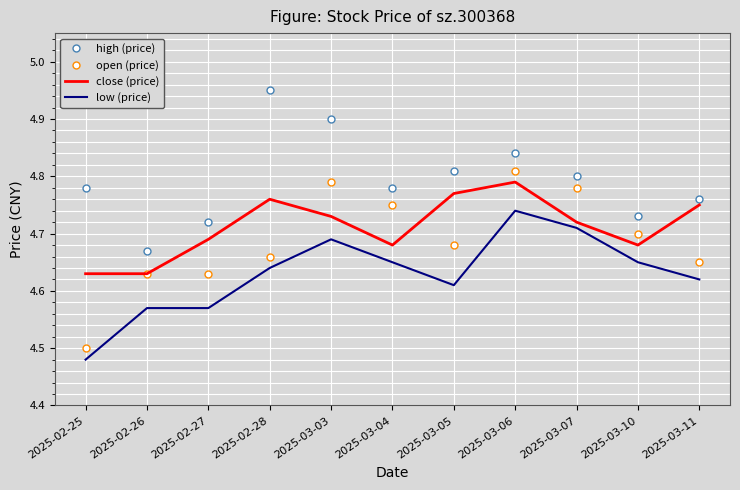

At how many categories does at least one series exceed 4?

11